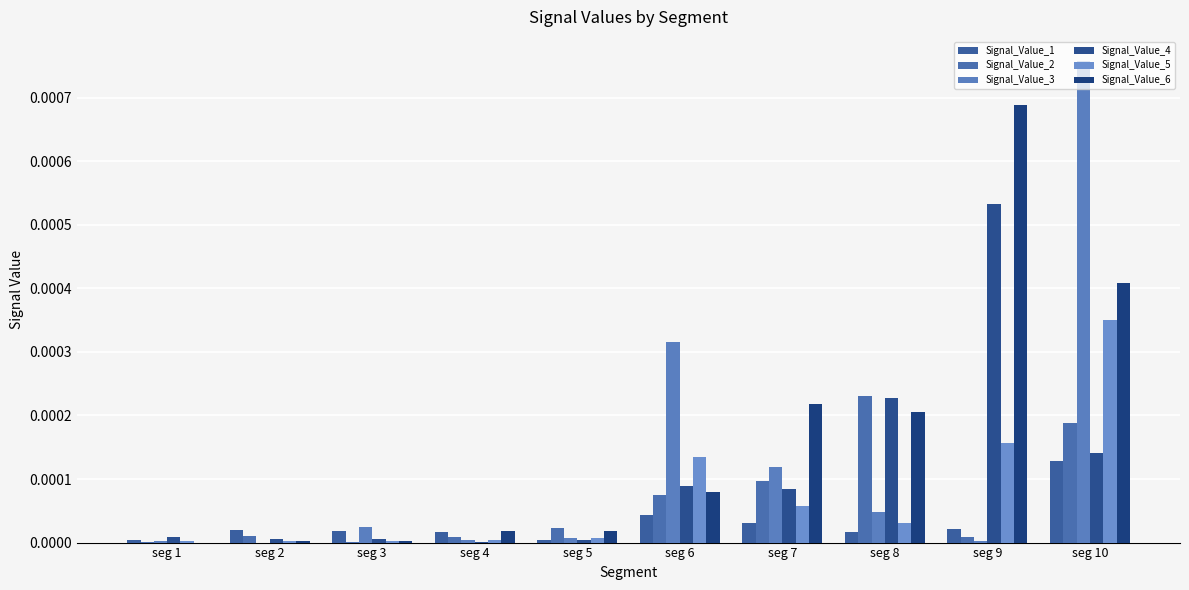

Does the chart contain stacked bars?

No